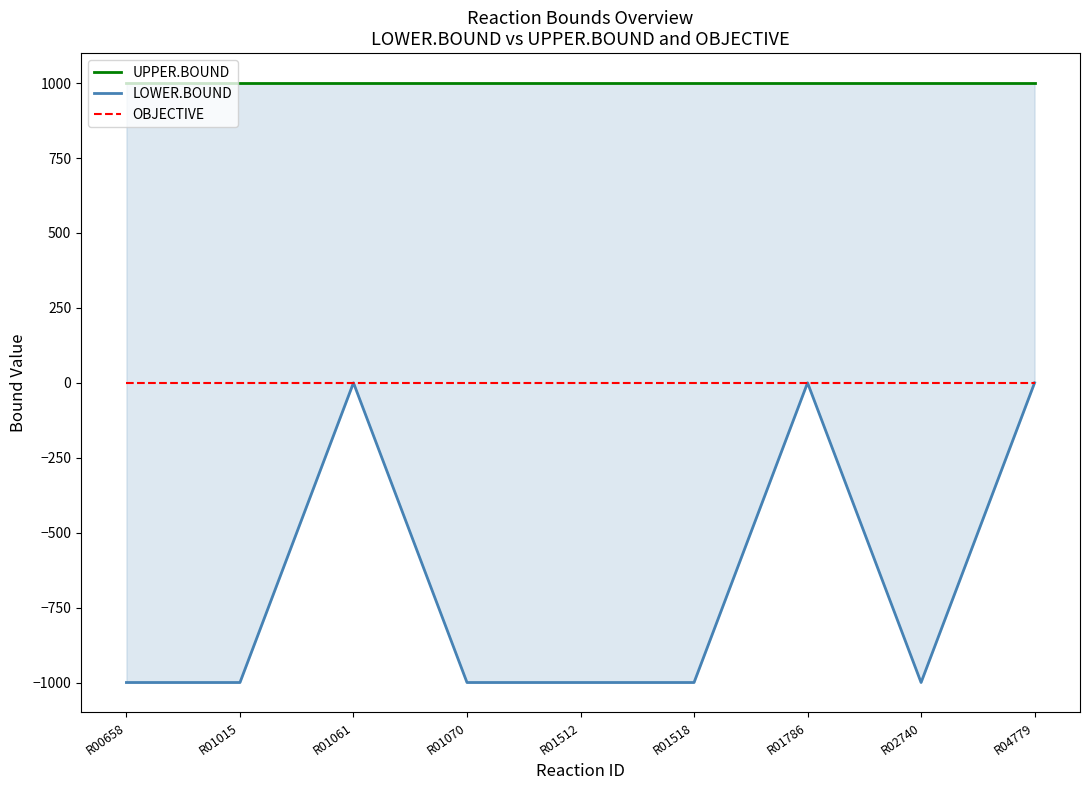

True or false: OBJECTIVE and UPPER.BOUND cross at least once.

False